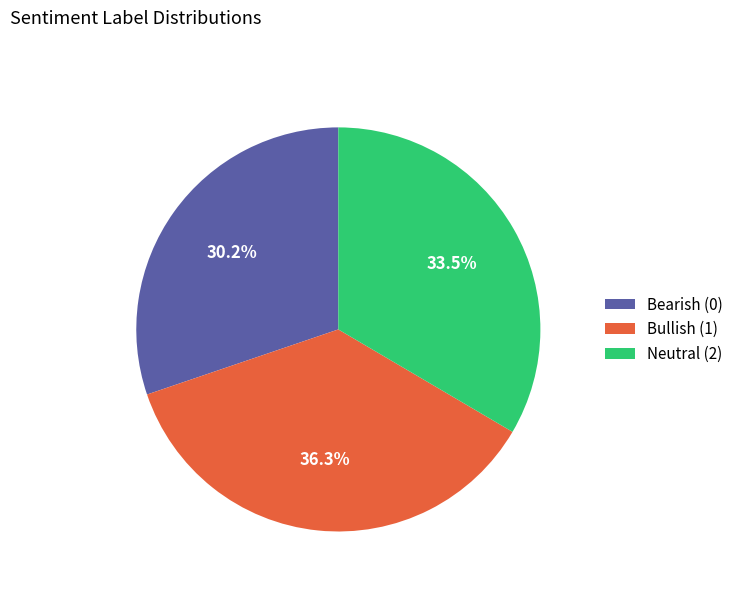

Is there a majority slice in this chart?

No